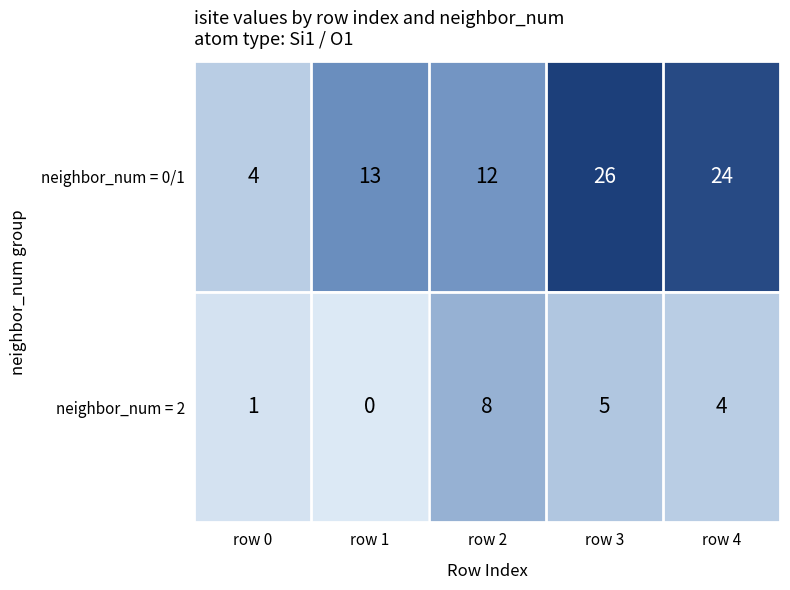

What is the maximum value for neighbor_num = 0/1?

26